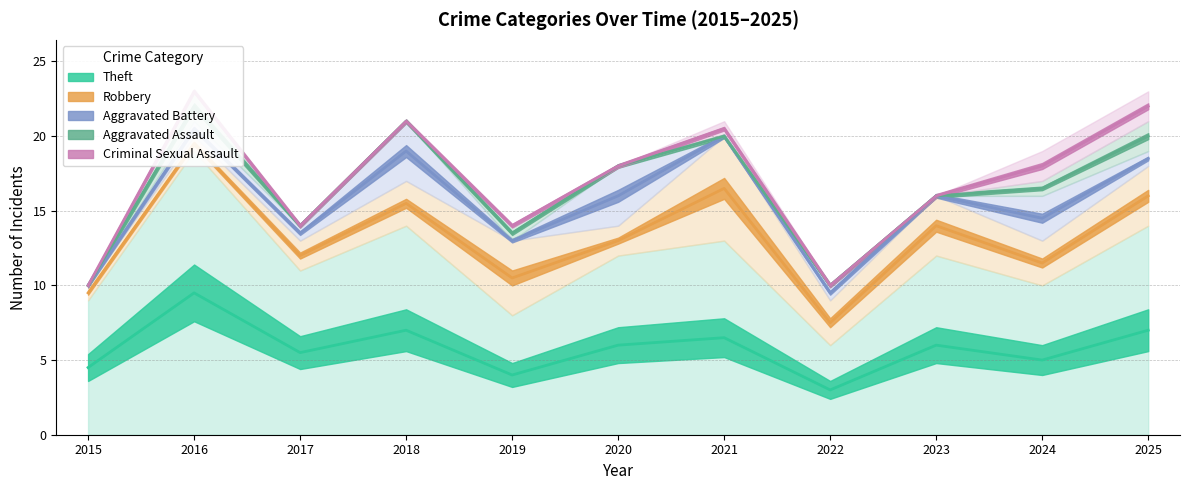

True or false: Aggravated Assault has more than 2 points higher than both neighbors.

False